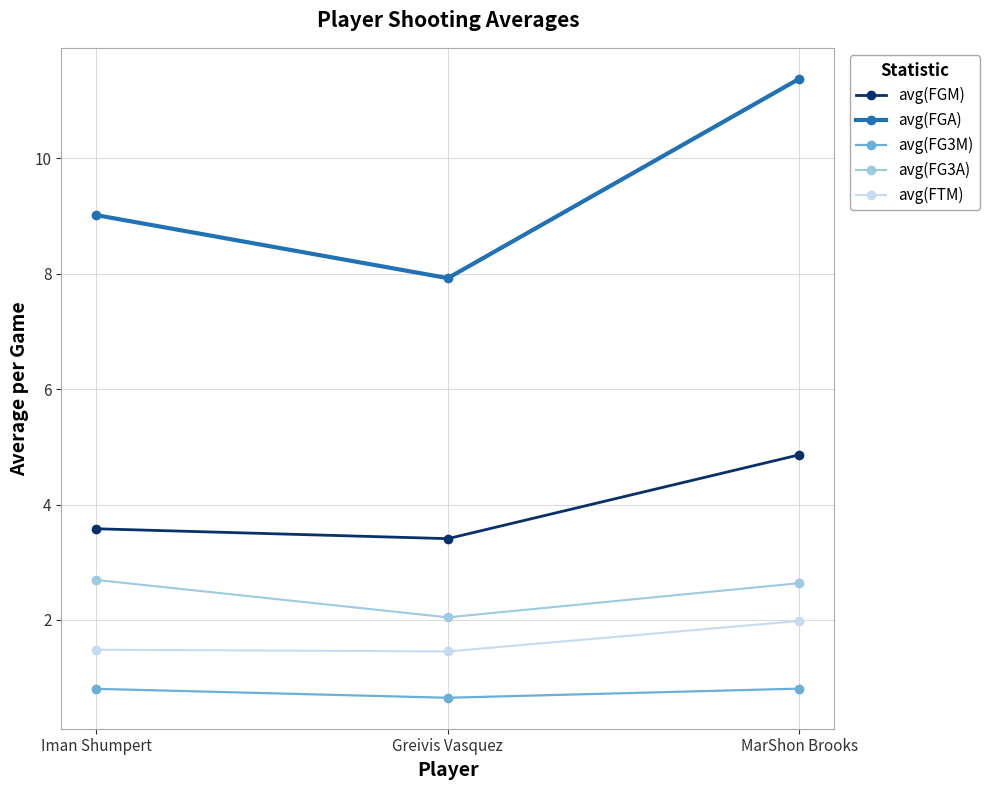

What is the average value of the avg(FG3A) series?

2.5